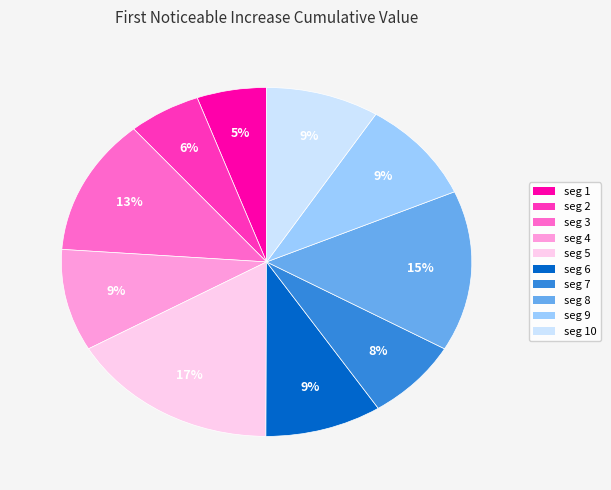

To the nearest percent, what is the average slice percentage?

10%